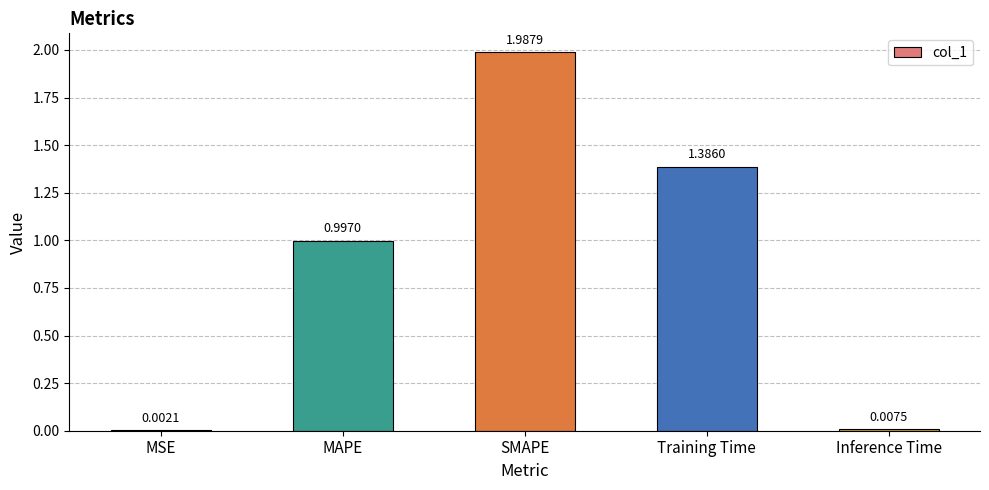

Between Training Time and MAPE, which is larger?

Training Time